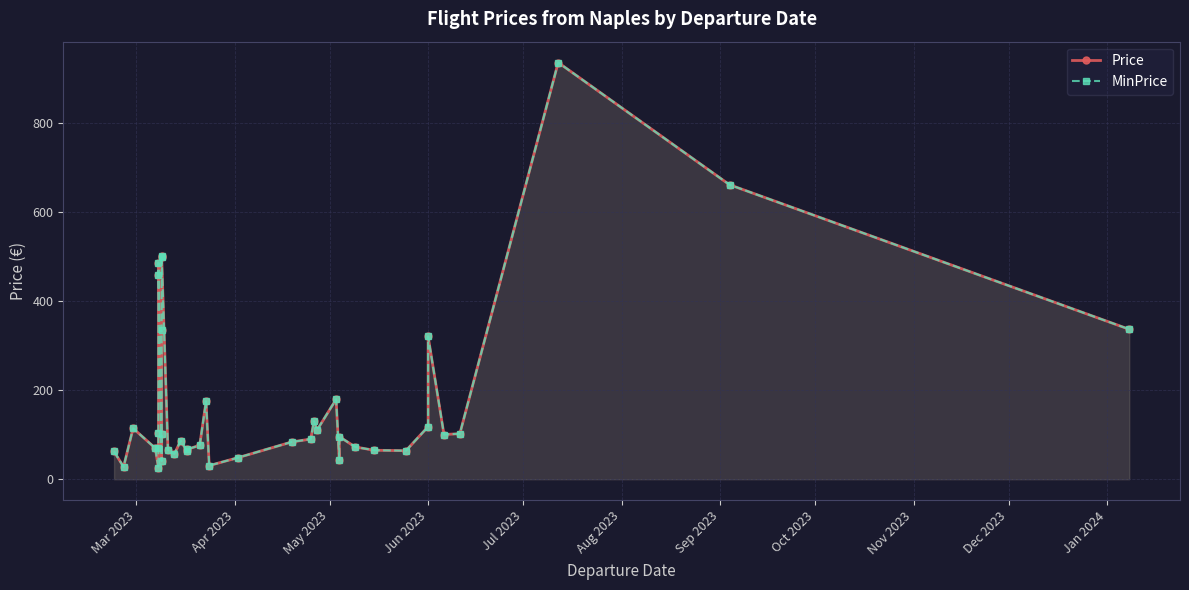

True or false: Price has a value of 37.7 at 27.

False